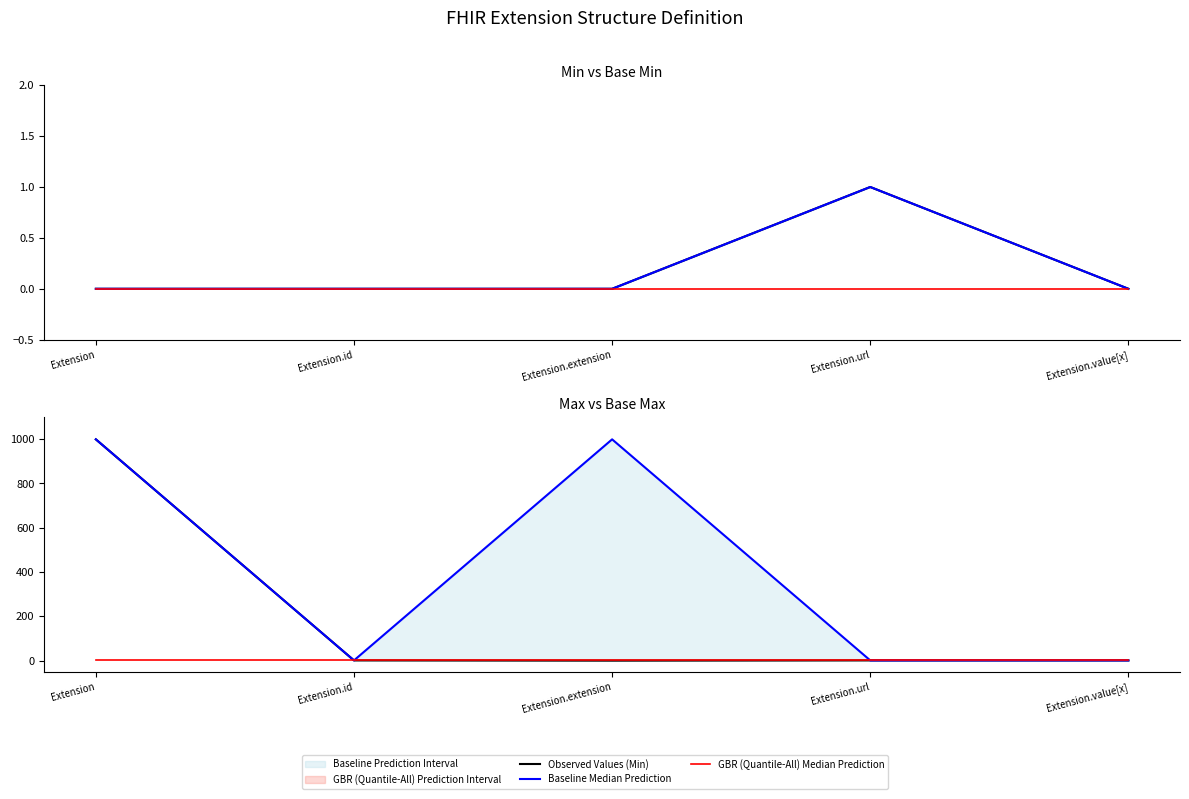

List the labels in order of Baseline Median Prediction value, smallest first.

Extension.id, Extension.url, Extension.value[x], Extension, Extension.extension